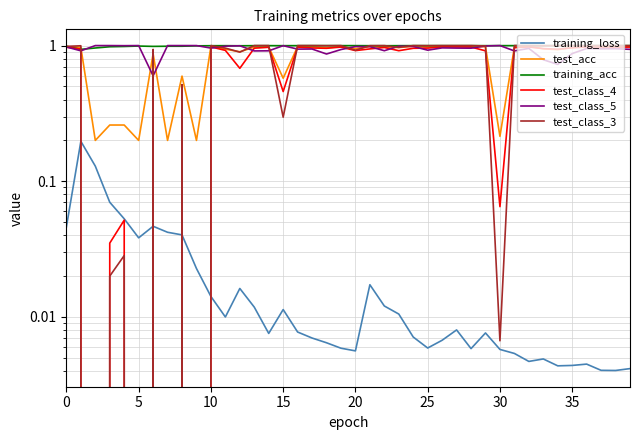

How many values in test_class_4 are above zero?

36